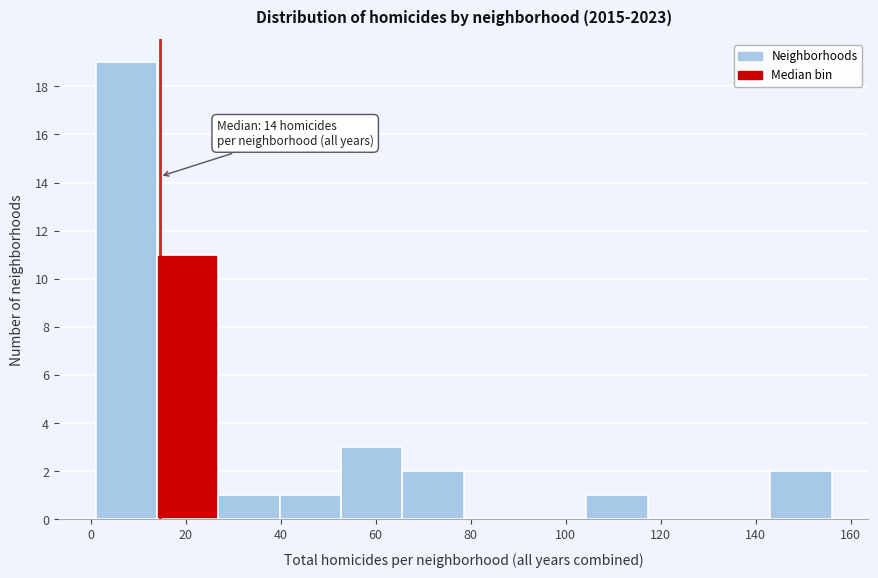

Which range on the x-axis has the tallest bar?

2 to 14